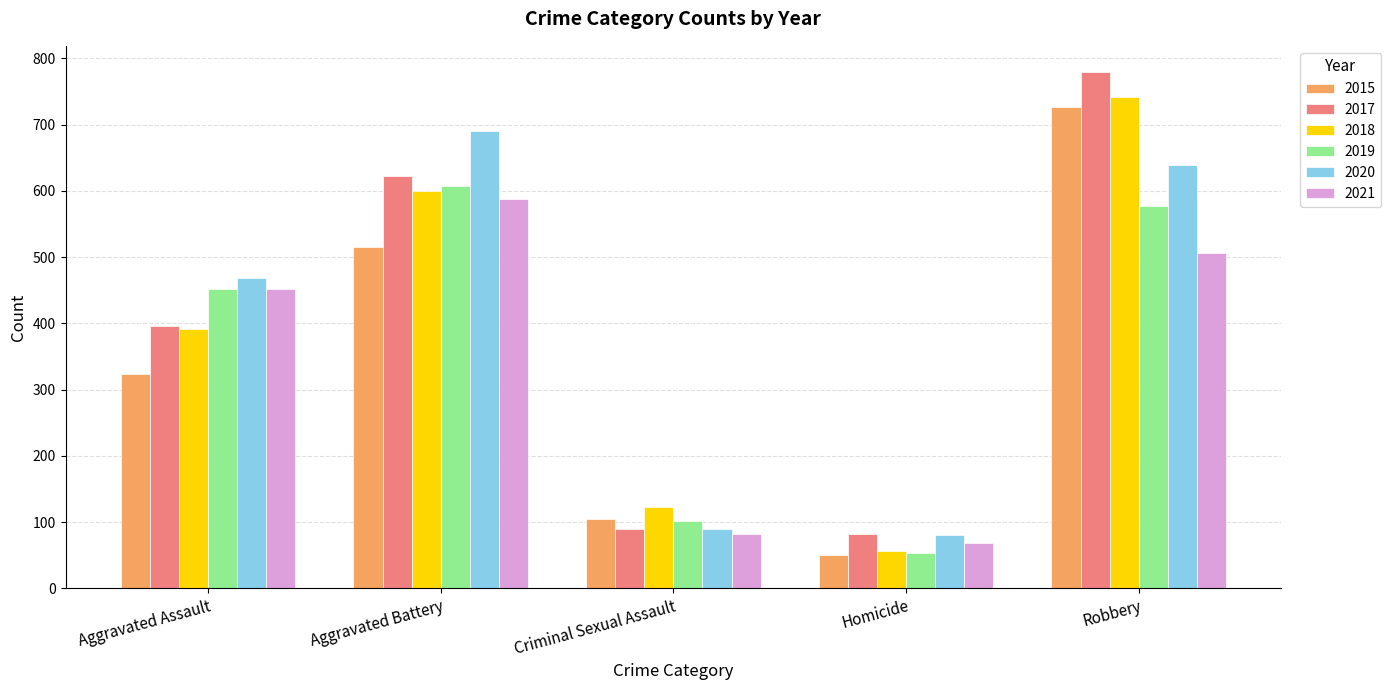

Which series changed the most between Aggravated Assault and Criminal Sexual Assault?

2020